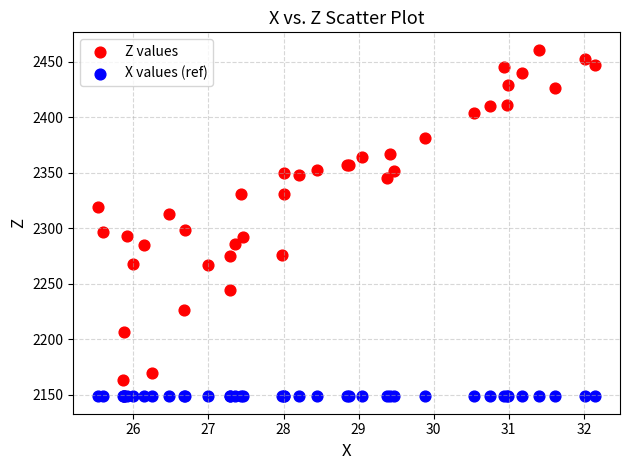

What are all the series names shown in the legend?

Z values, X values (ref)